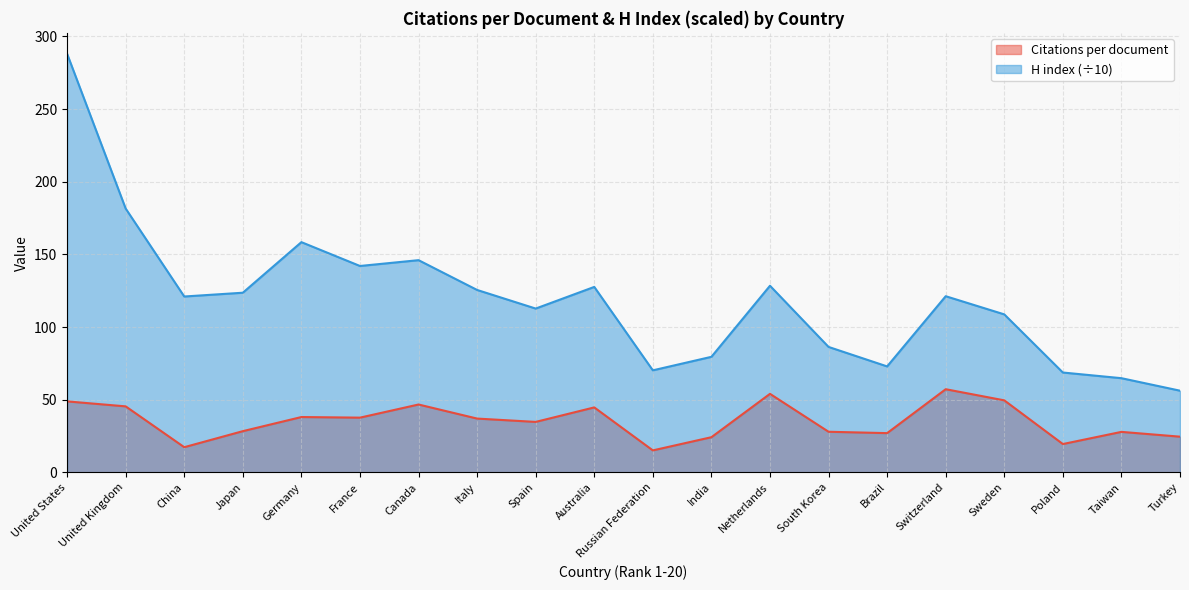

Rank the series by their maximum value, from highest to lowest.

H index (÷10), Citations per document